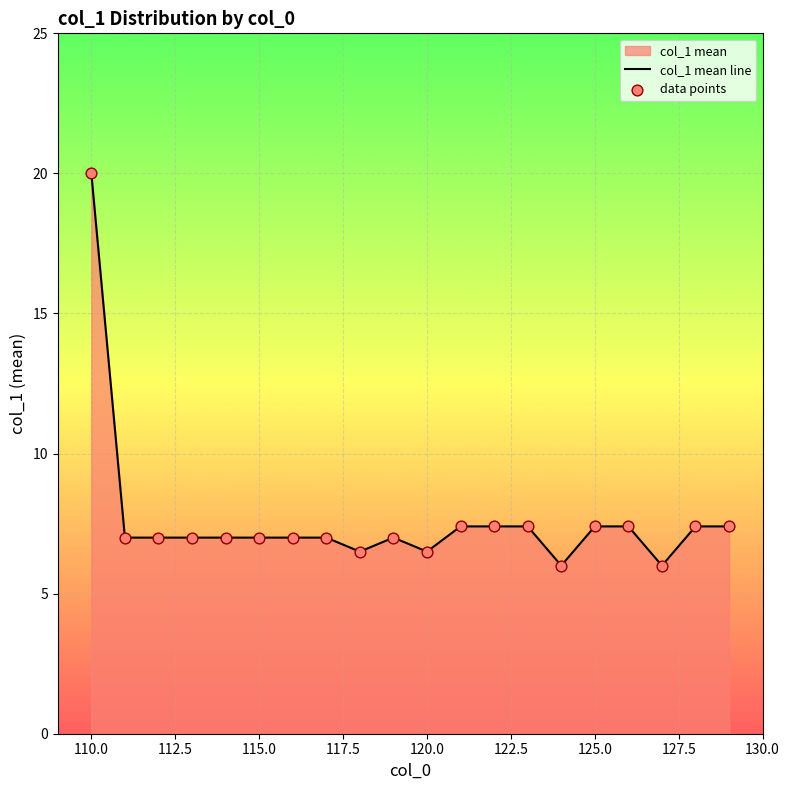

Which series has the widest spread of Y values?

col_1 mean line